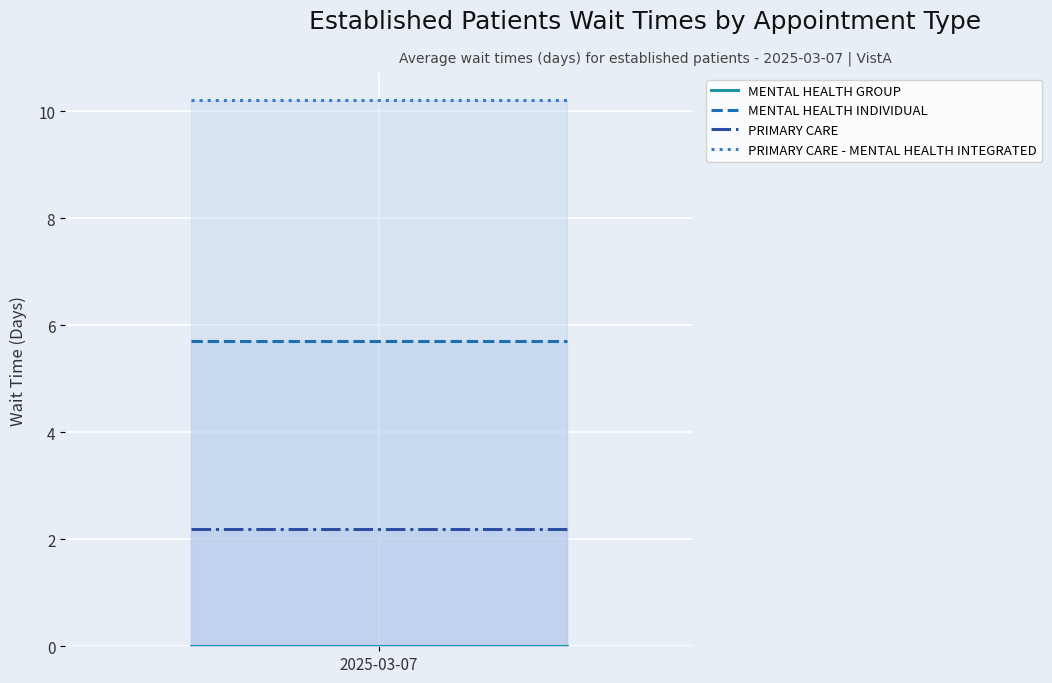

Reading left to right, what are all the values shown in this chart?

MENTAL HEALTH GROUP: 0.0	0.0
MENTAL HEALTH INDIVIDUAL: 5.7	5.7
PRIMARY CARE: 2.2	2.2
PRIMARY CARE - MENTAL HEALTH INTEGRATED: 10.2	10.2